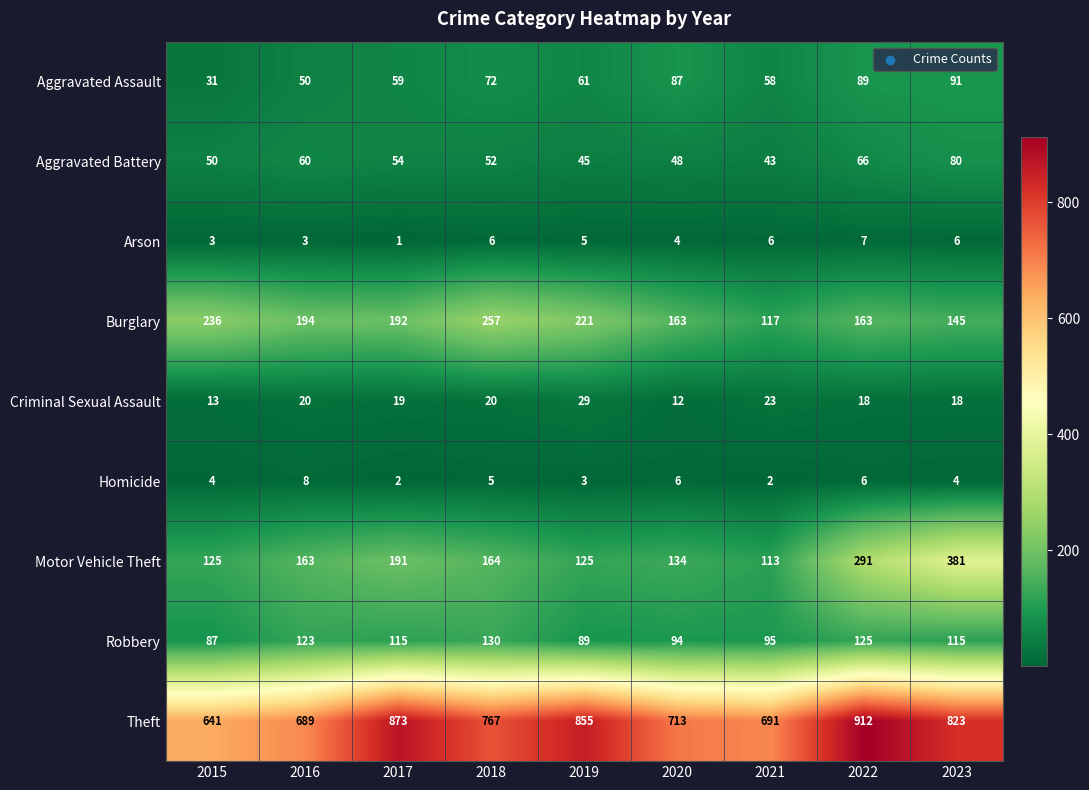

Rank the series at 2020 from highest to lowest value.

Theft, Burglary, Motor Vehicle Theft, Robbery, Aggravated Assault, Aggravated Battery, Criminal Sexual Assault, Homicide, Arson